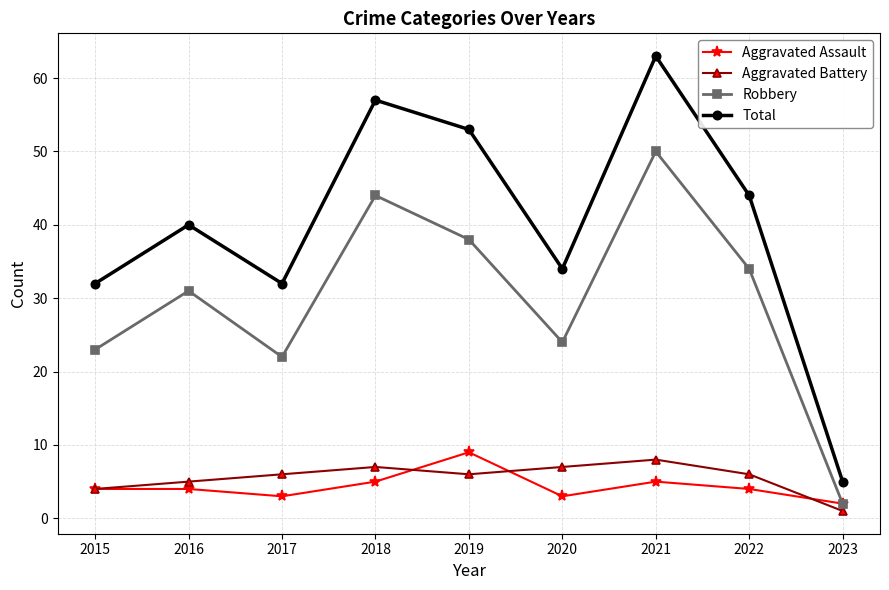

What is the difference between the second highest and second lowest values in the Aggravated Assault series?

2